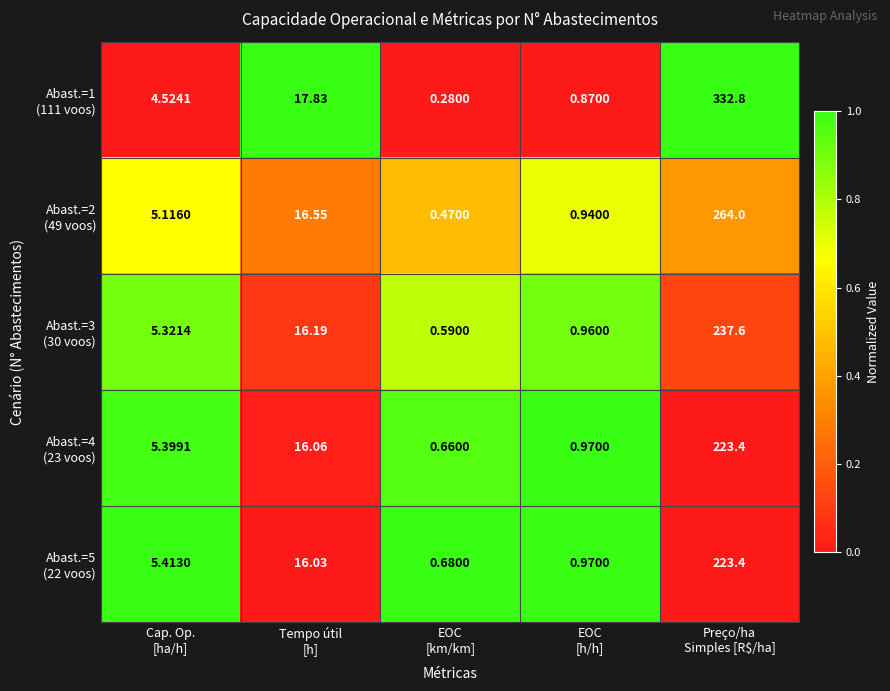

Count the number of data series in this chart.

5